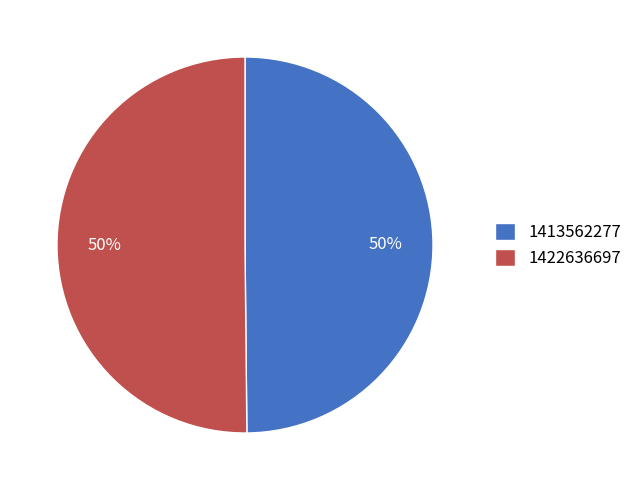

Approximately how many times larger is the value at 1413562277 compared to 1422636697?

1.0